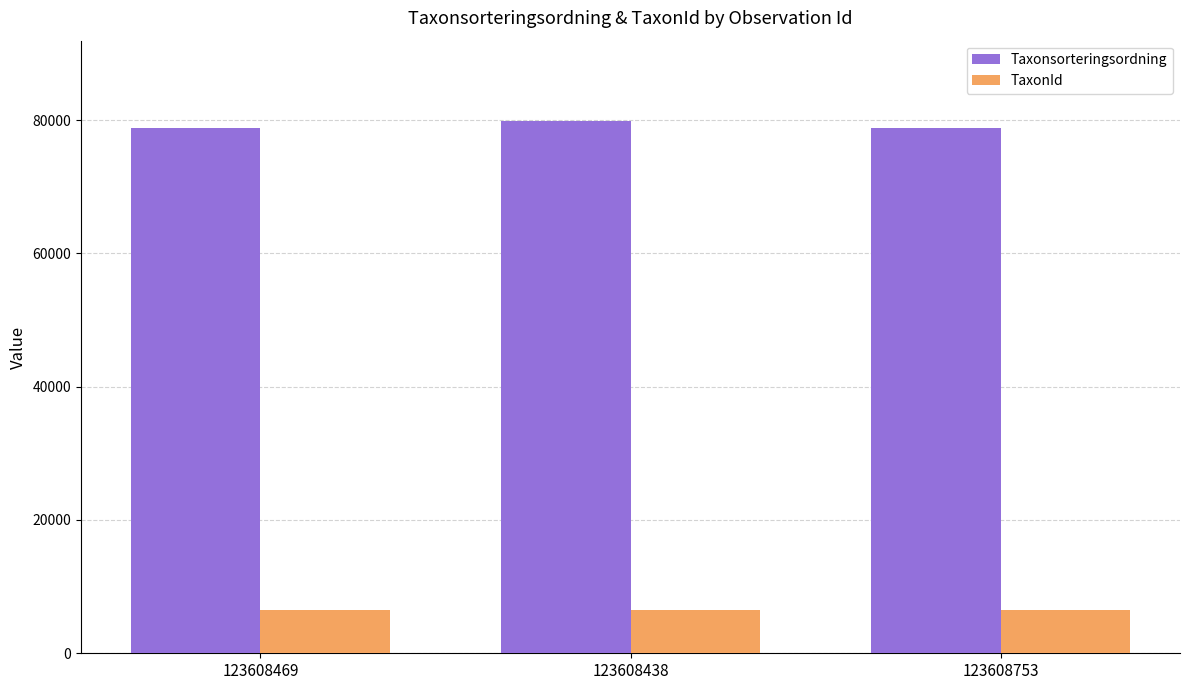

List the series in order of their peak value, lowest first.

TaxonId, Taxonsorteringsordning